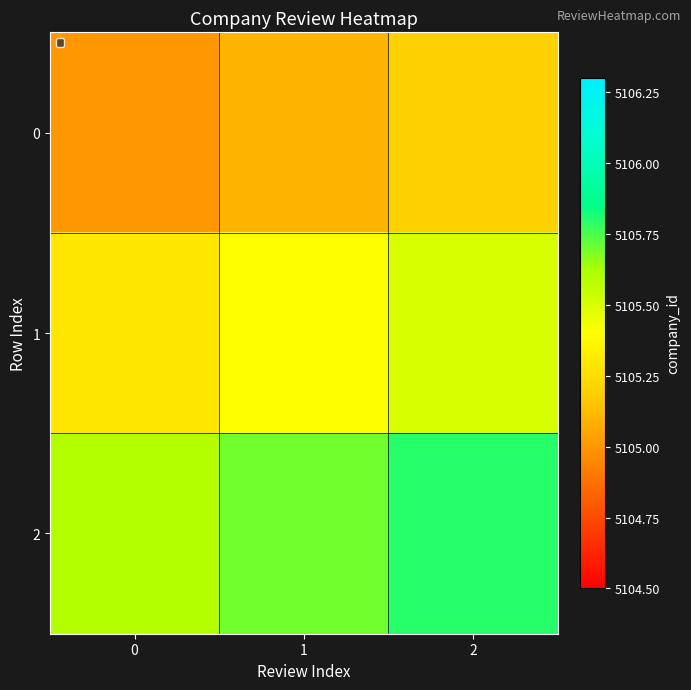

Count the number of categories in the chart.

3